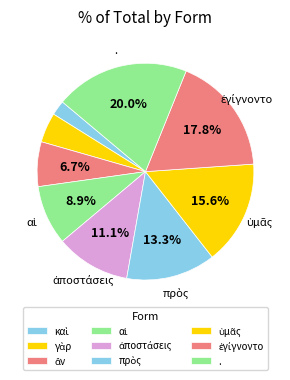

How many segments does this pie chart have?

9